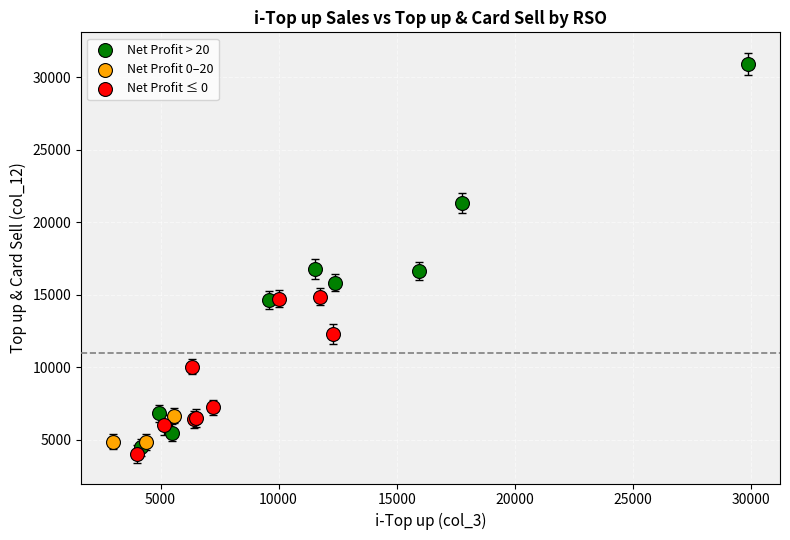

Which series has the largest Y range (max minus min)?

Net Profit > 20